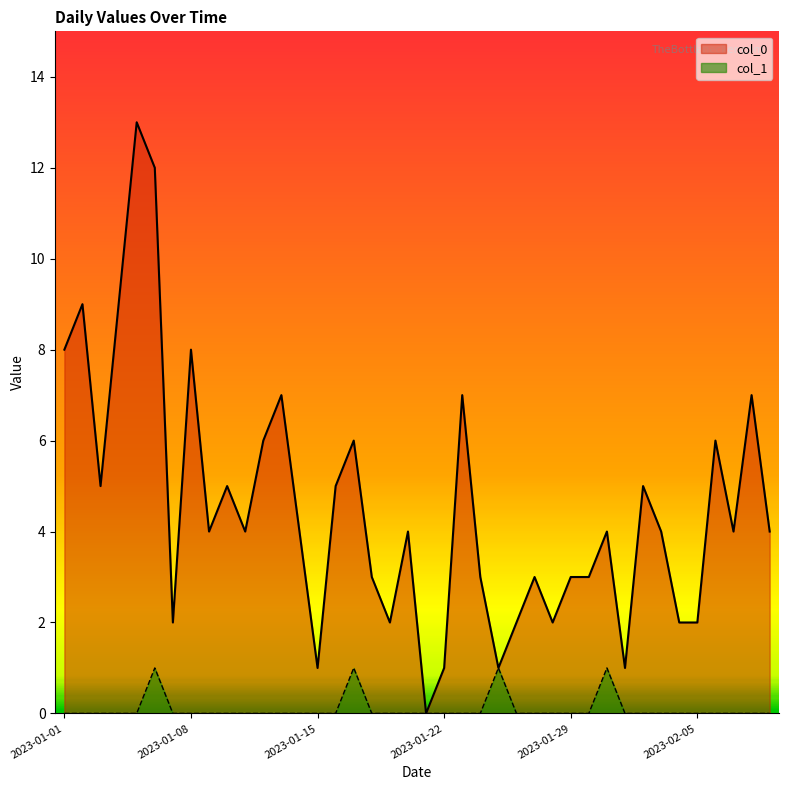

At which label is col_1 closest to 0?

2023-01-01